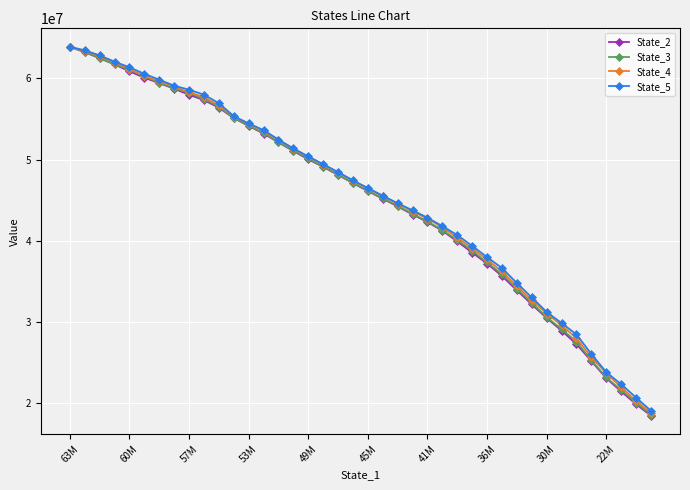

What is the value of the State_3 point at the 15th from the left?

52190476.2